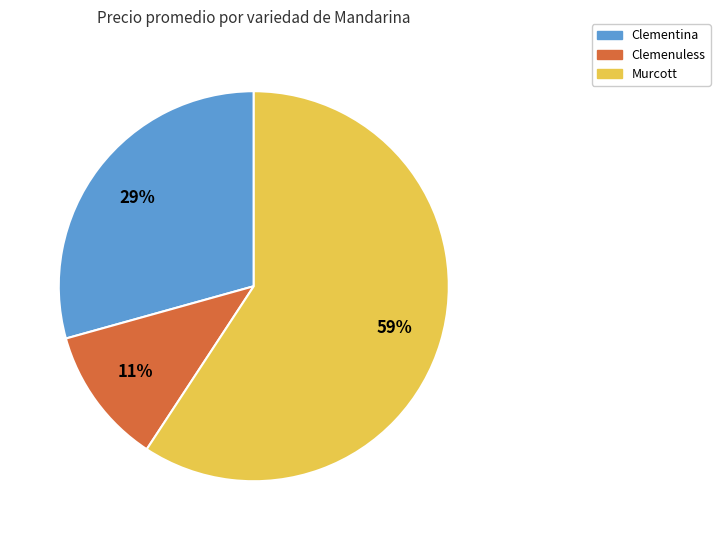

Combined, do Clemenuless and Murcott account for over 50%?

Yes